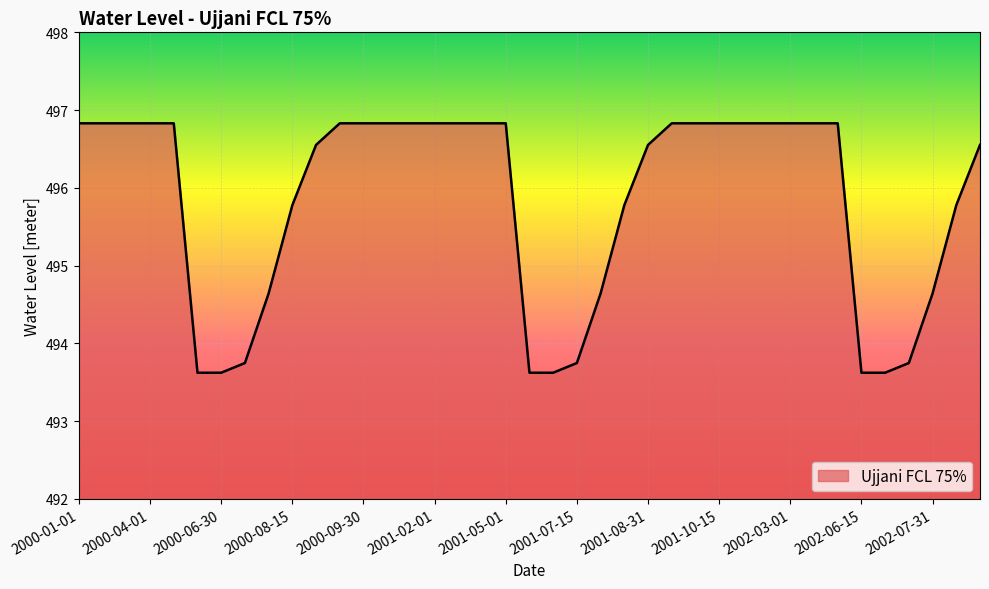

How many categories are shown in the chart?

39